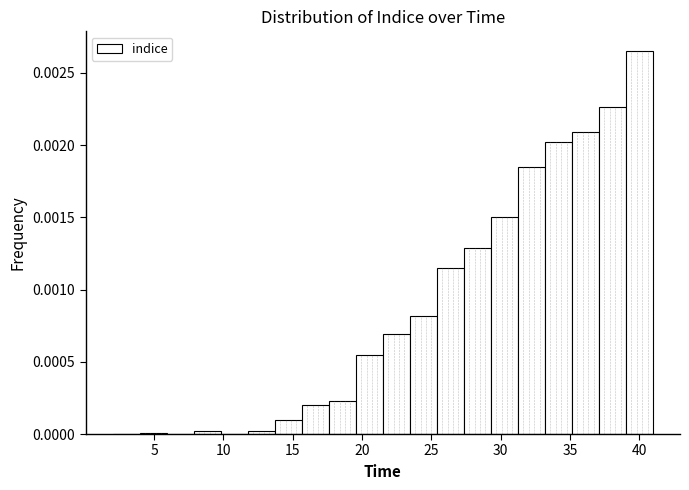

Read against the x-axis, roughly where is the centre of the tallest bar?

40.0